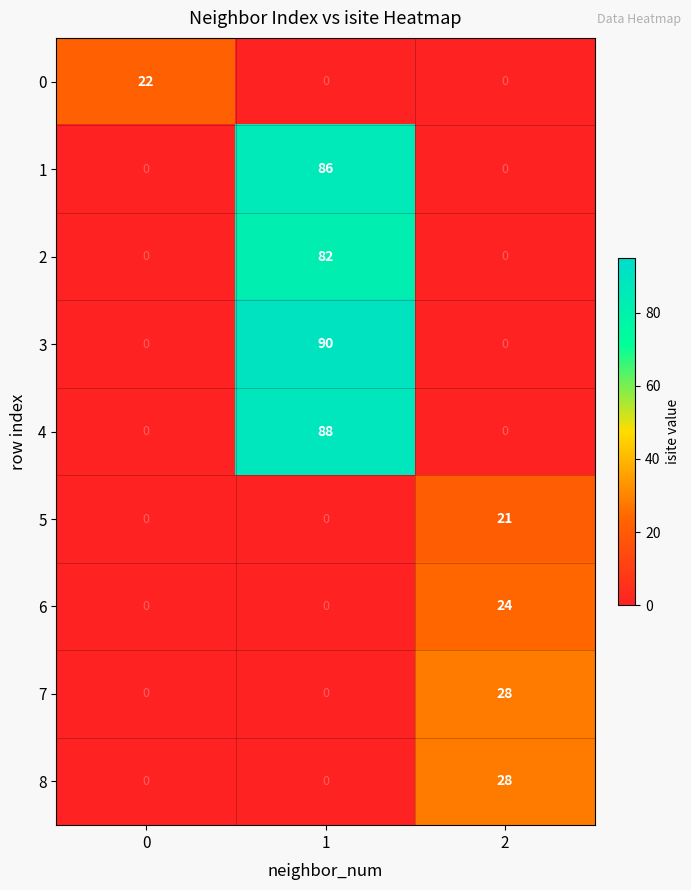

What is the difference between the 0 values at 0 and 1?

22